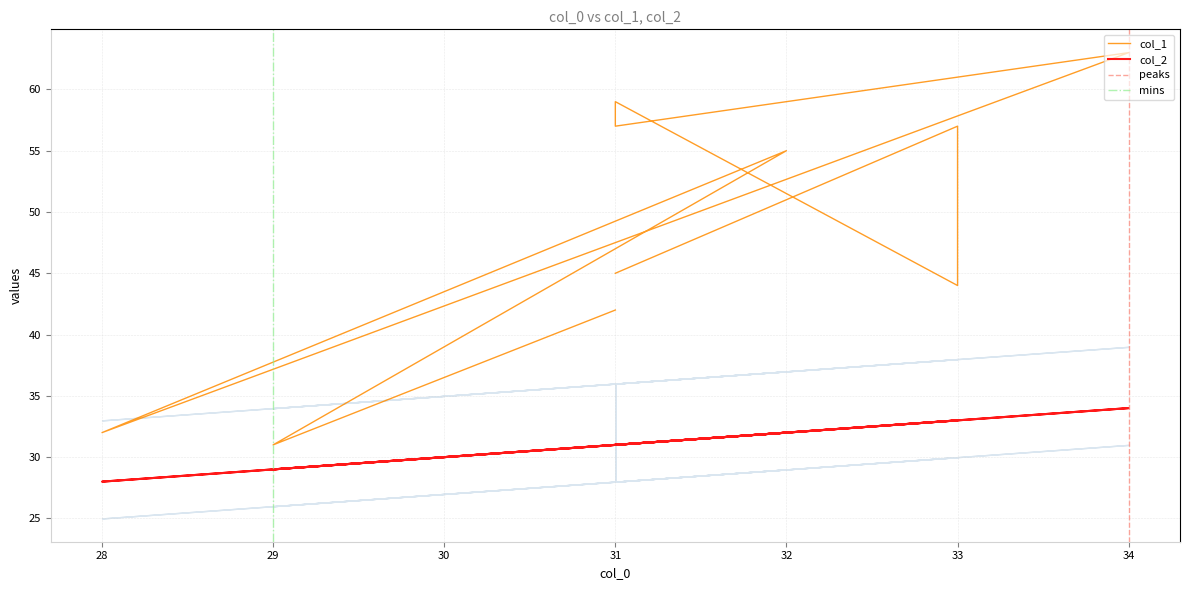

Which label corresponds to the largest value in the chart?

34